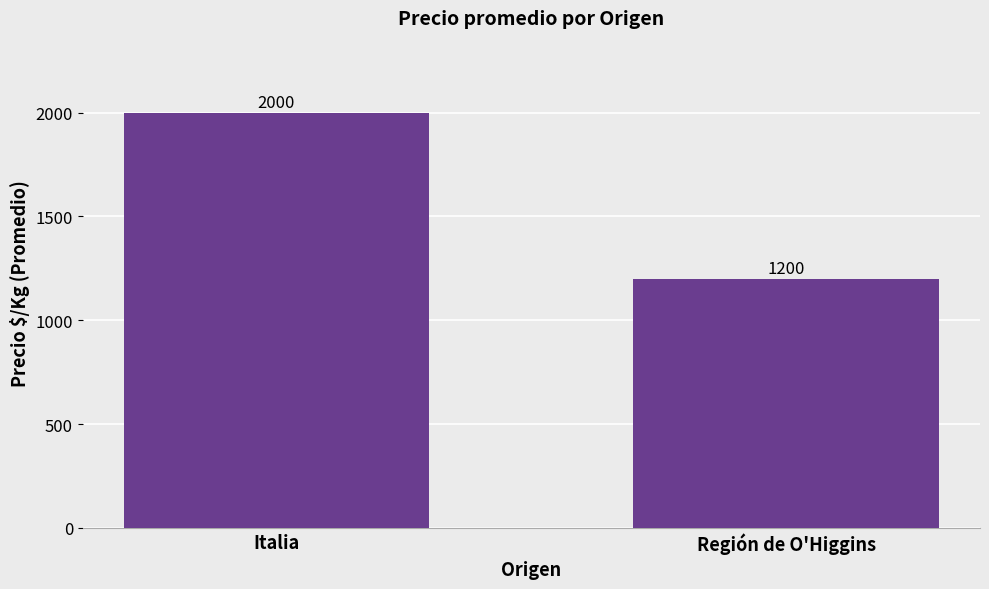

Reading left to right, transcribe all the data shown in this chart.

Italia=2000	Región de O'Higgins=1200